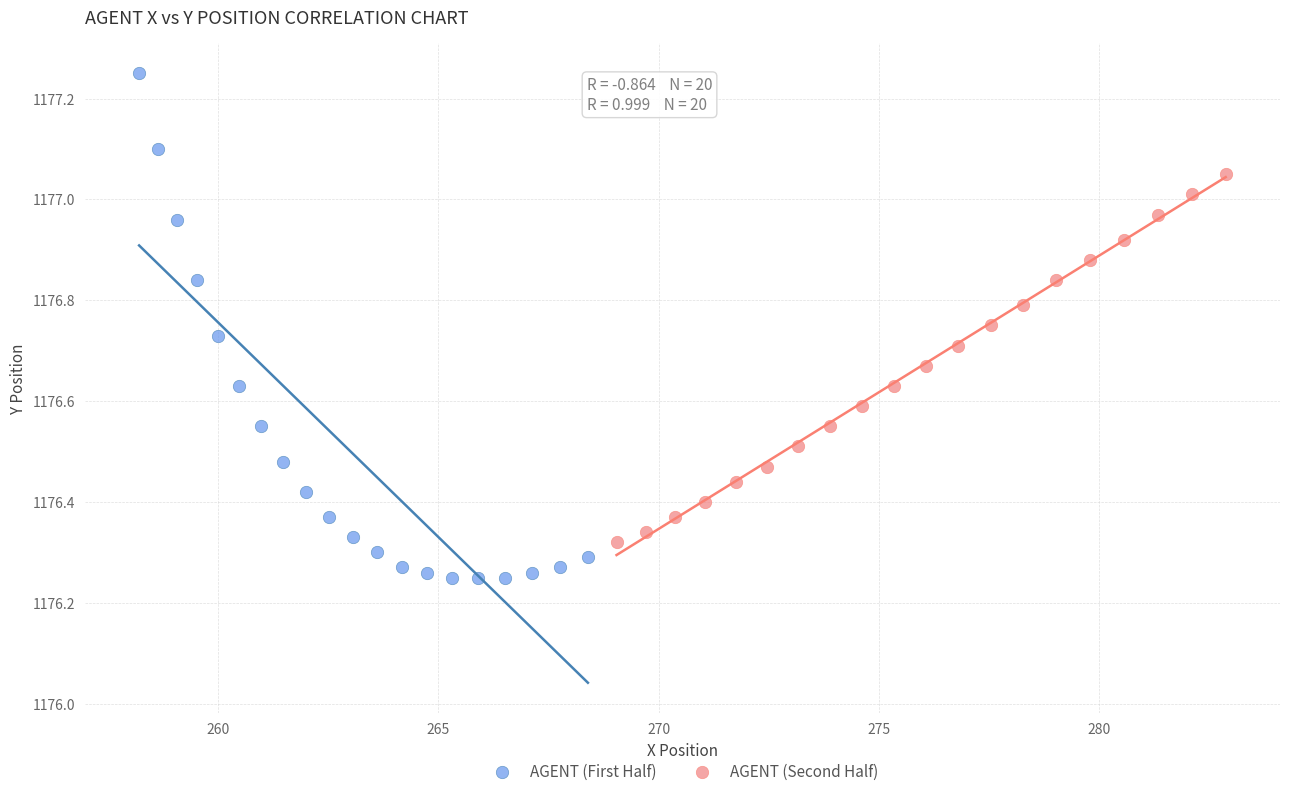

Which series contains the highest Y value?

AGENT (First Half)